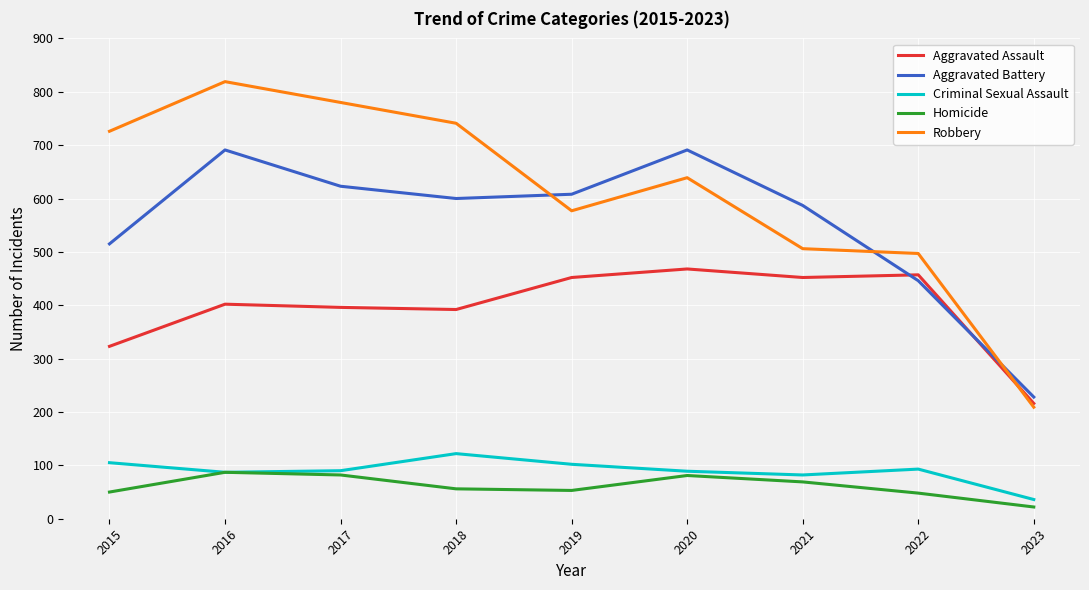

Between which two adjacent categories do Aggravated Battery and Robbery first intersect?

2018 and 2019